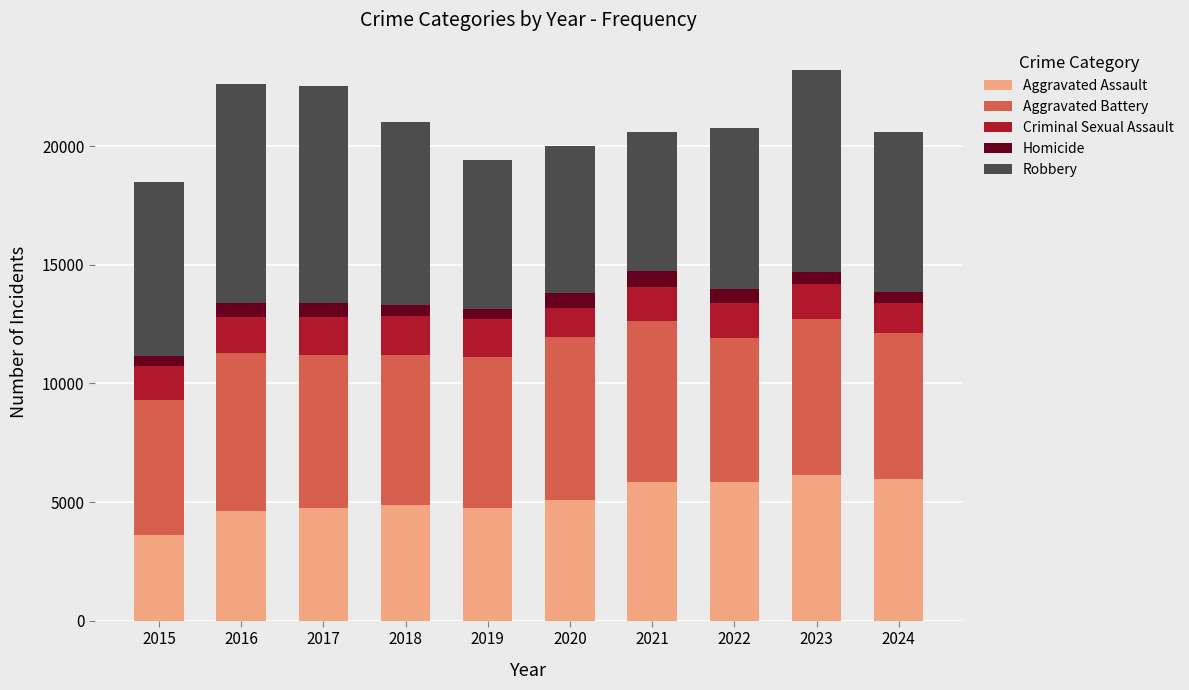

True or false: Aggravated Assault has a value of 5970 at 2024.

True